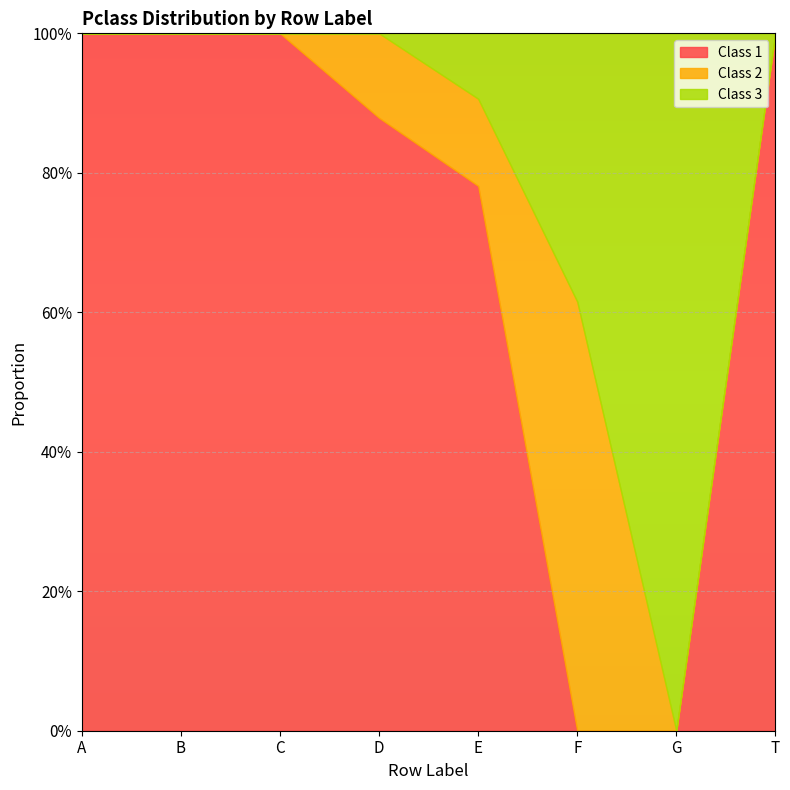

Rank the series at A from highest to lowest value.

Class 1, Class 2, Class 3